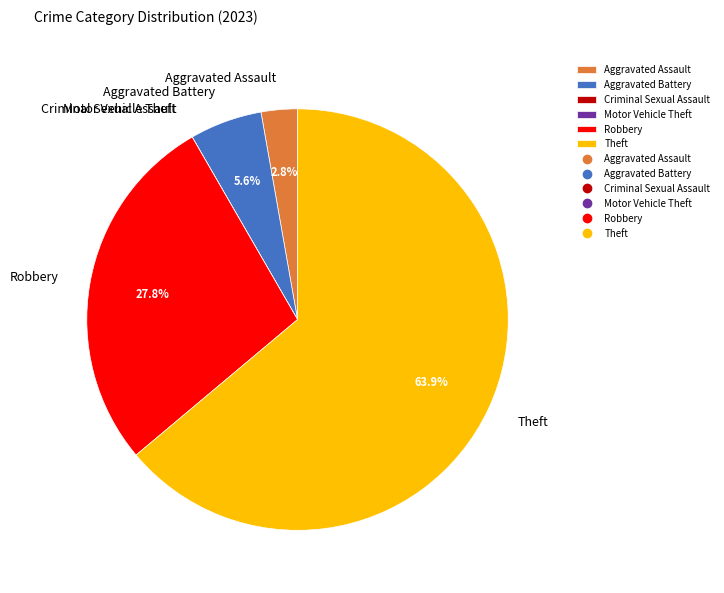

To the nearest percent, what is the average slice percentage?

17%